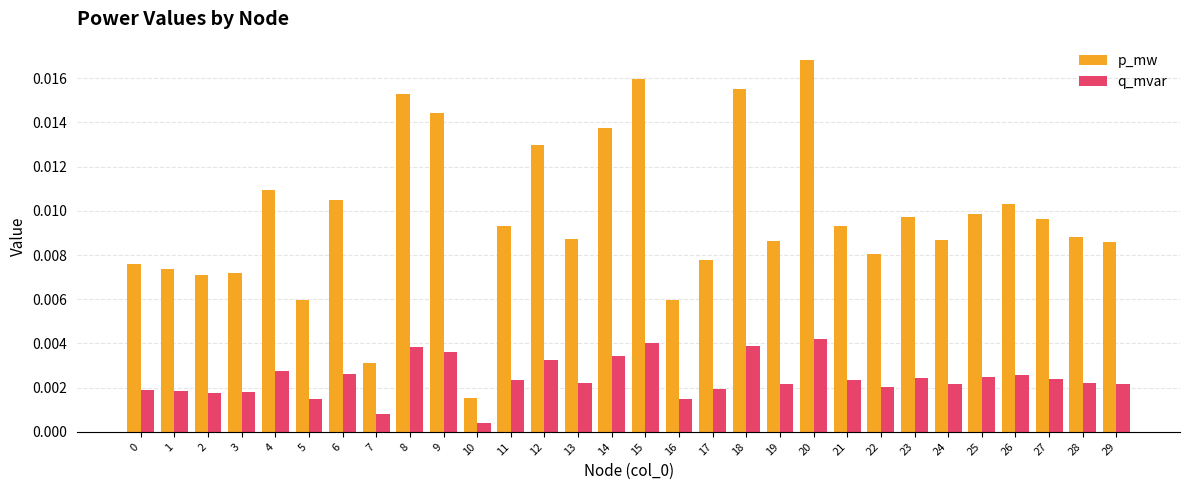

Is the value of p_mw at 1 greater than the value of q_mvar at 23?

Yes